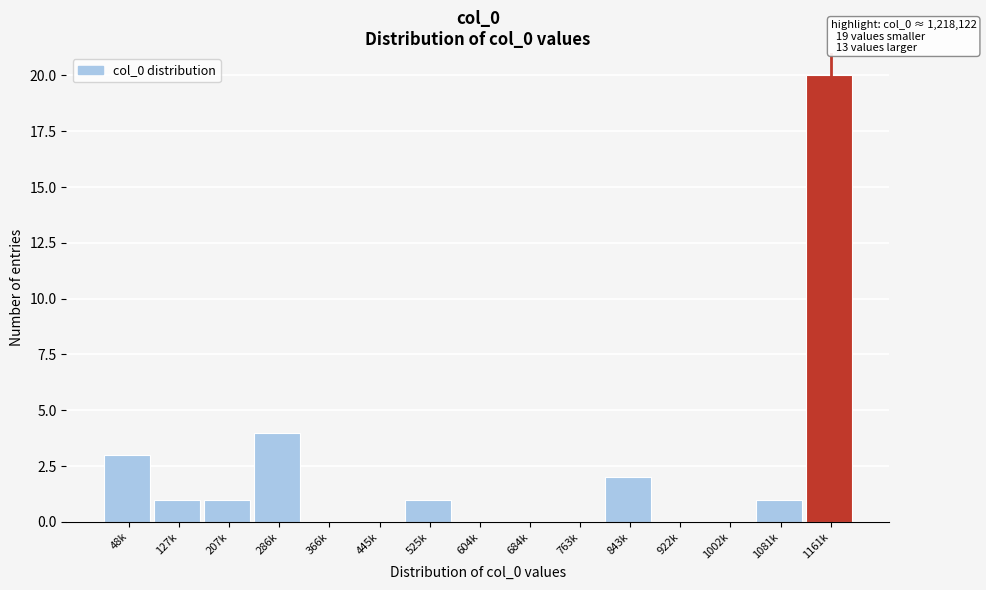

Reading left to right, extract all data points from this chart.

48k=3	127k=1	207k=1	286k=4	366k=0	445k=0	525k=1	604k=0	684k=0	763k=0	843k=2	922k=0	1002k=0	1081k=1	1161k=20